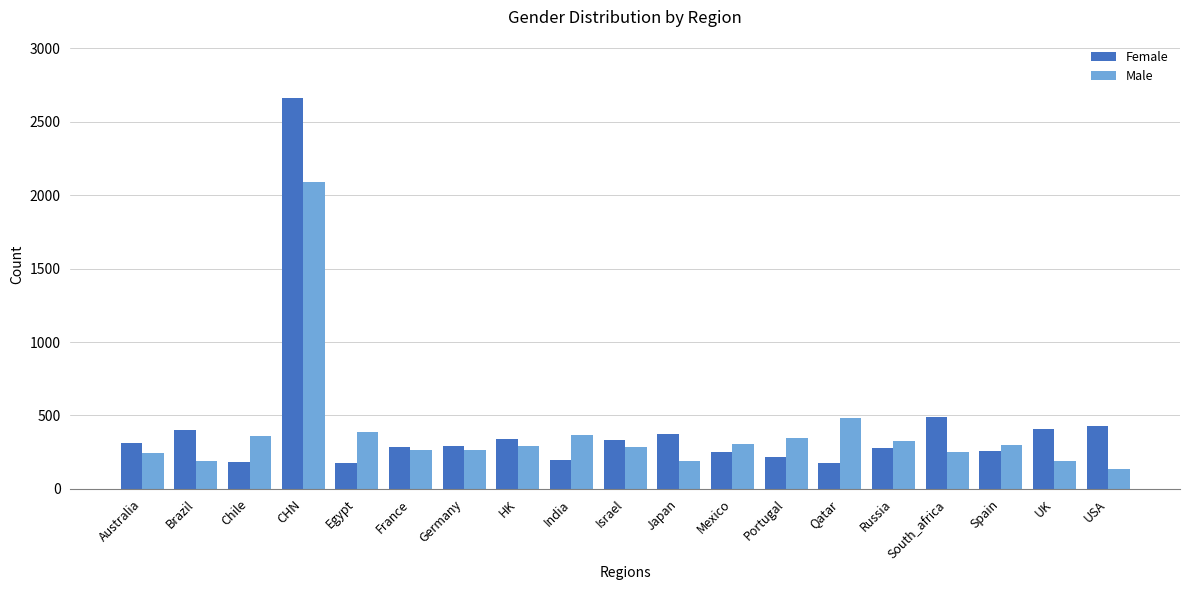

Where does the Male series first go above 294?

Chile